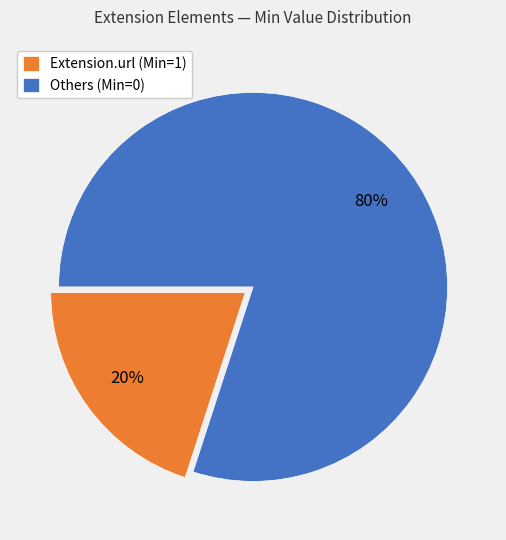

Is there any slice that represents more than half of the pie?

Yes